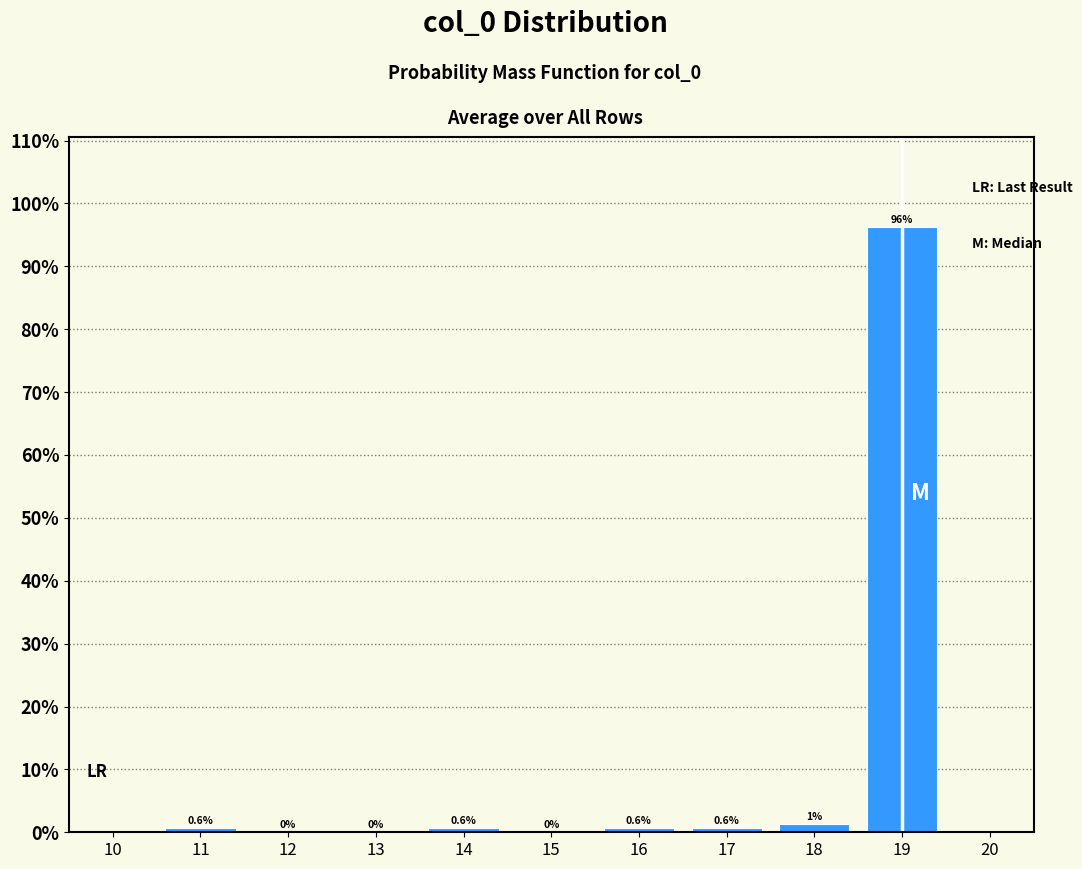

Over which range of the x-axis is the bar tallest?

18.5 to 19.5